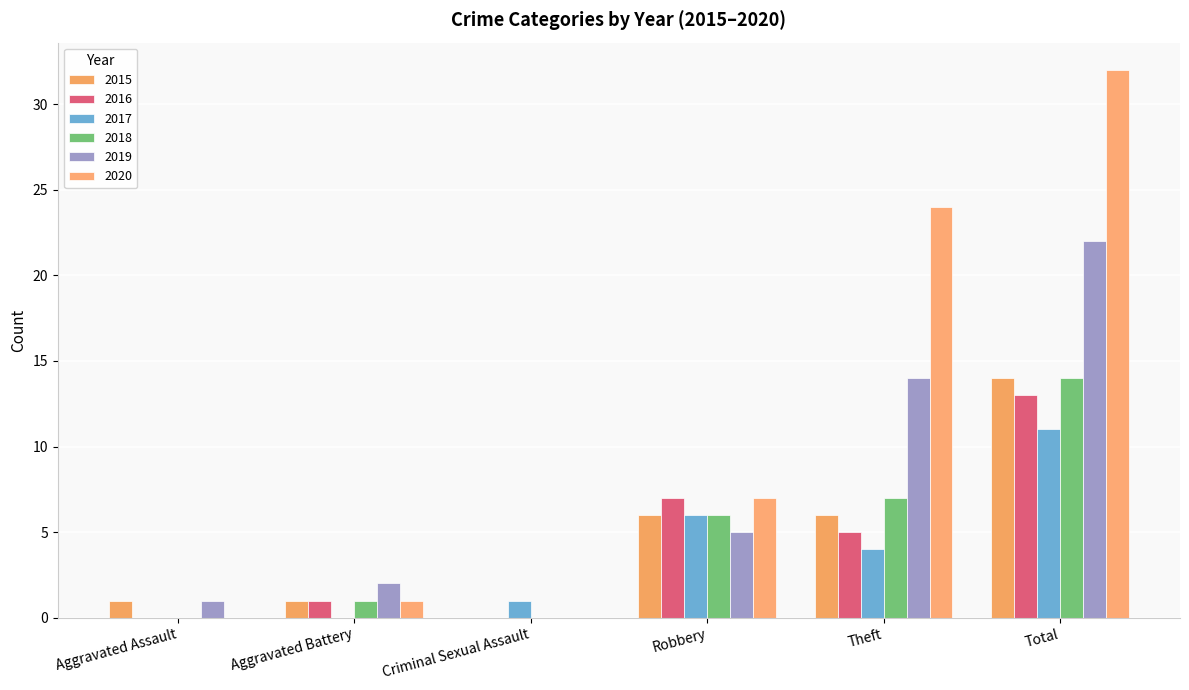

Read the 2020 value at Robbery.

7